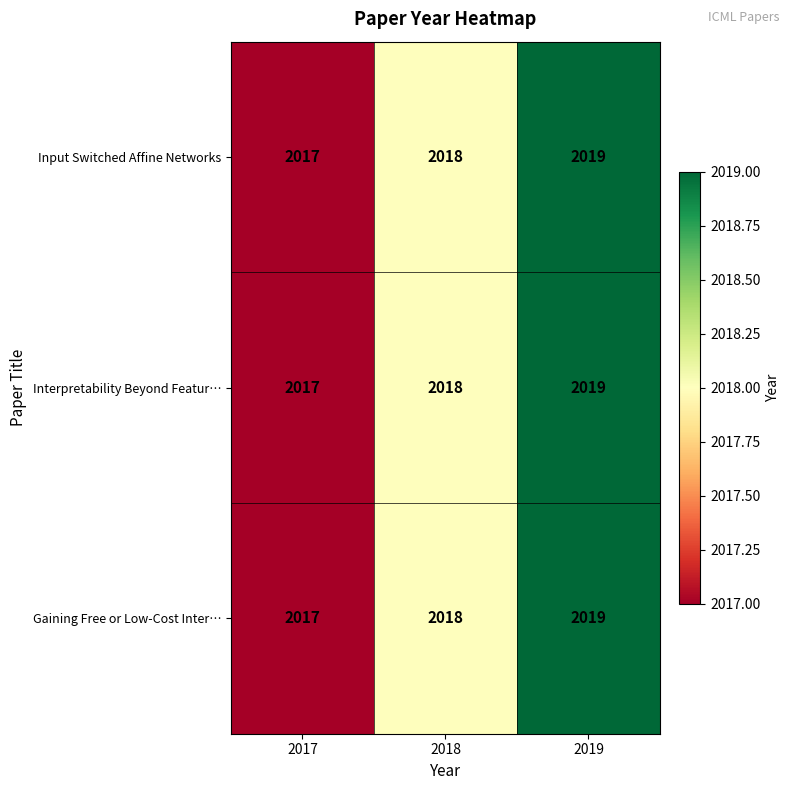

Is it true that Gaining Free or Low-Cost Inter… equals 2017 at 2017?

True